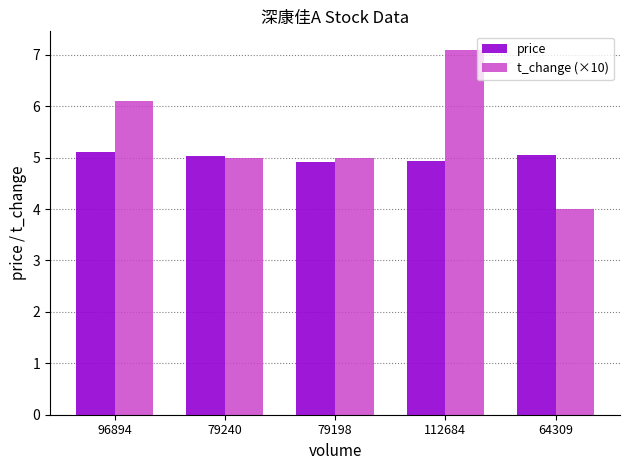

Which series has the largest total across all categories?

t_change (×10)